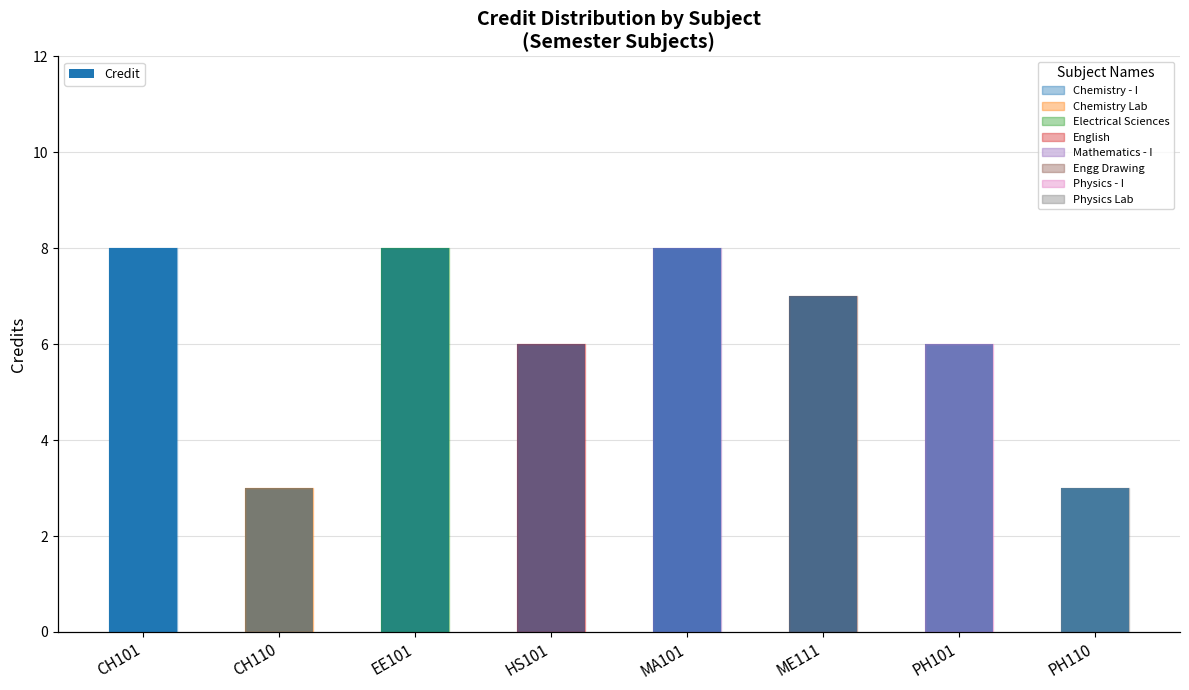

Rank the categories by value from lowest to highest.

CH110, PH110, HS101, PH101, ME111, CH101, EE101, MA101